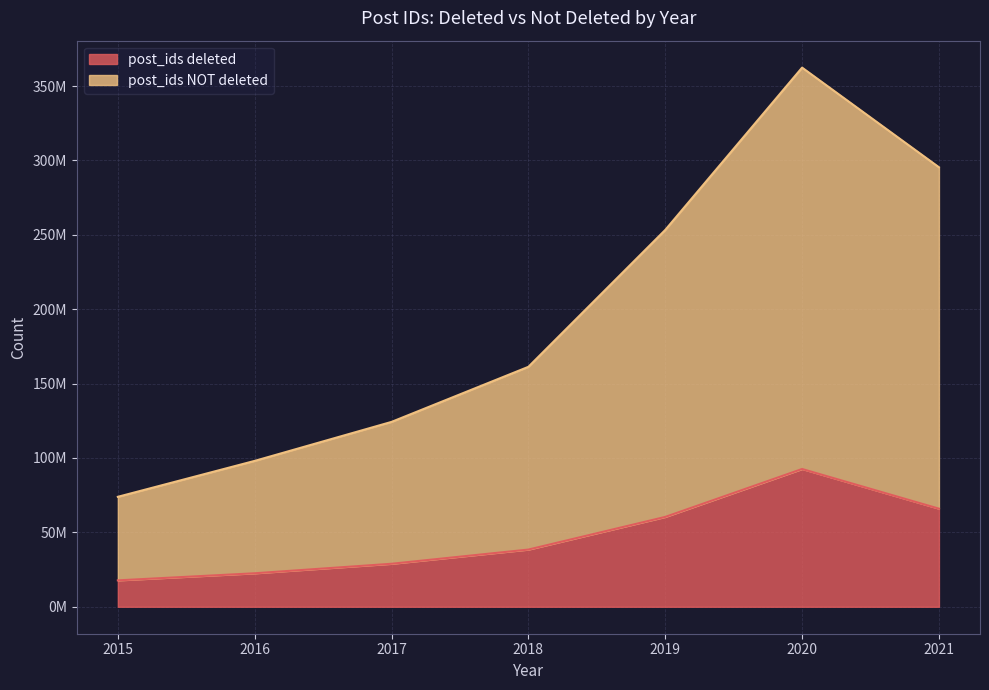

Reading right to left, what are all the values shown in this chart?

post_ids deleted: 65941034	92601487	60390230	38442747	28898145	22508578	17748310
post_ids NOT deleted: 295425146	362391931	253282659	161280889	124265756	98052625	73906320